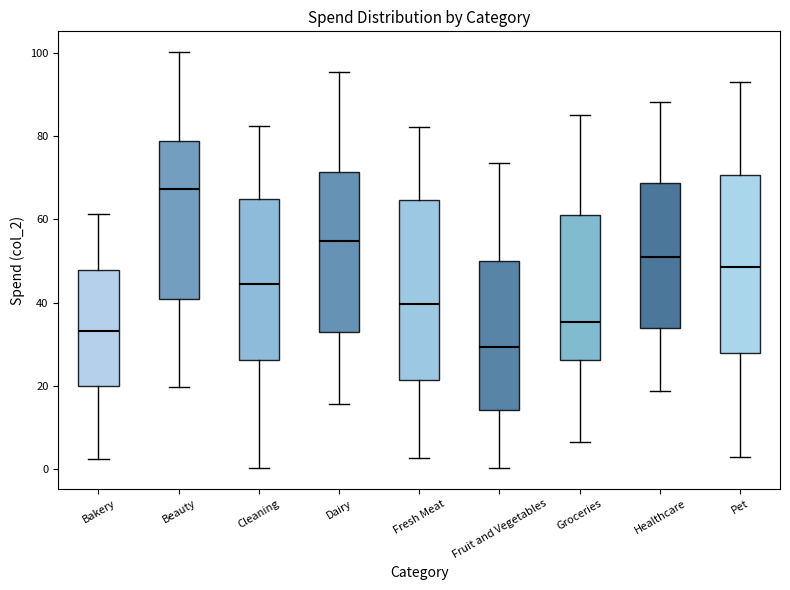

Where does the median line of the box for Fruit and Vegetables sit on the y-axis? The values are not printed on the chart, so give them approximately, as read against the axis.

30